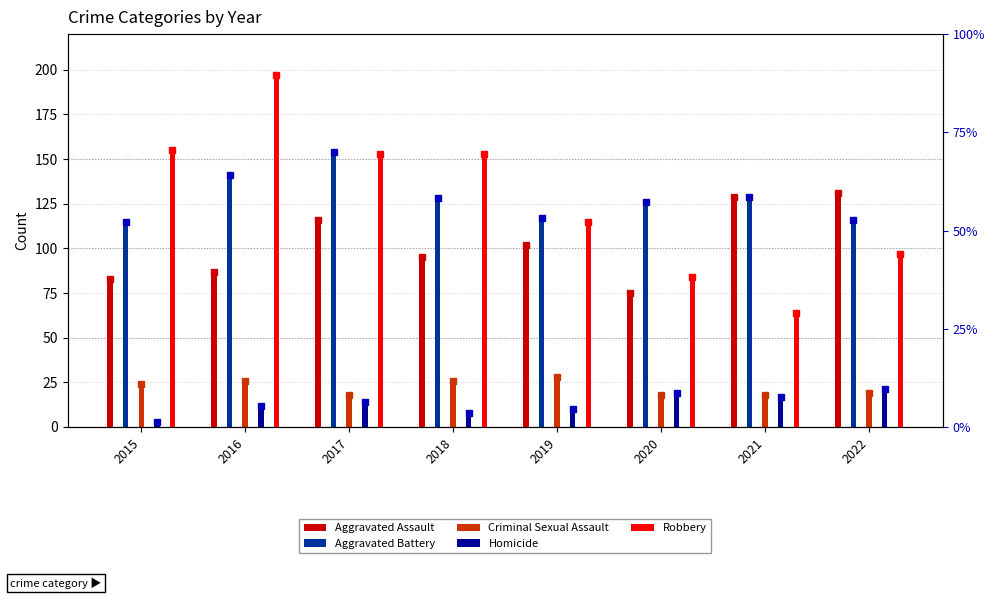

What is the difference between the maximum and minimum values in the Criminal Sexual Assault series?

10